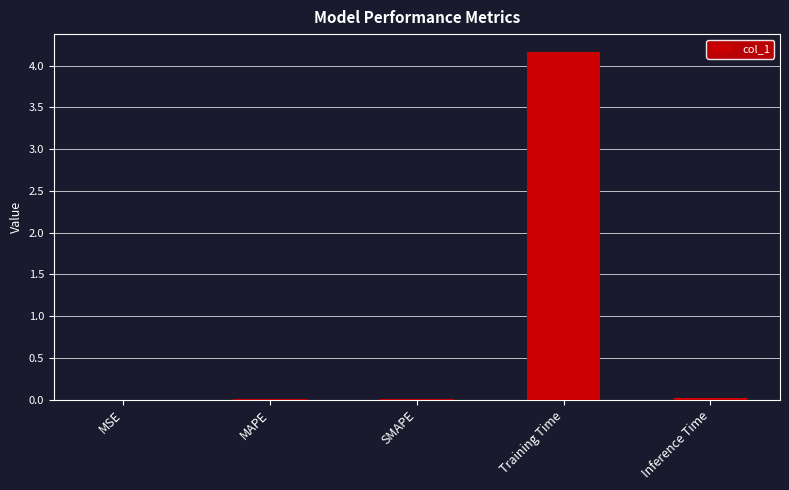

What is the sum of the values at MAPE and Training Time?

4.2